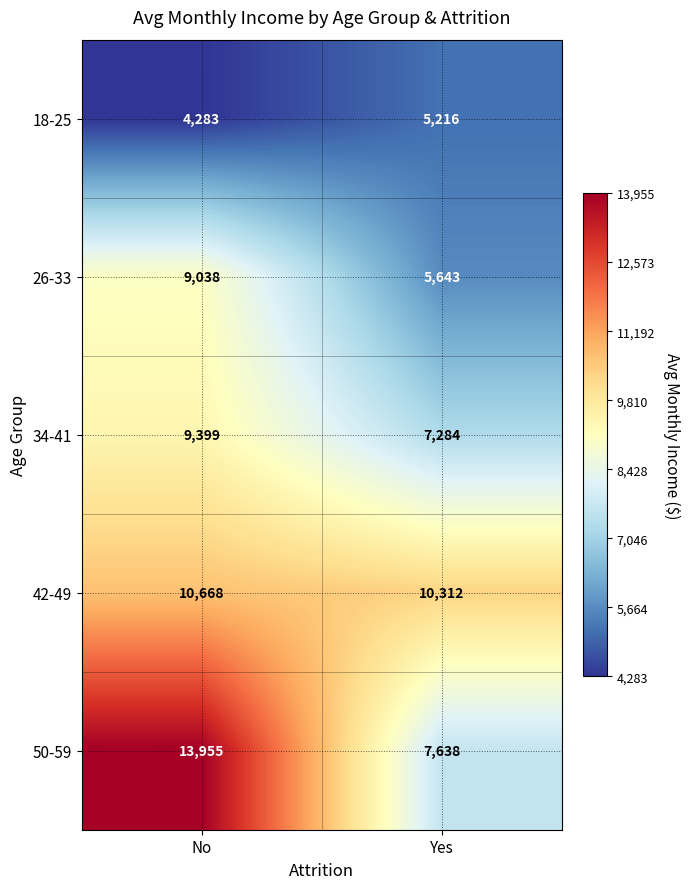

How many distinct data groups are displayed?

5